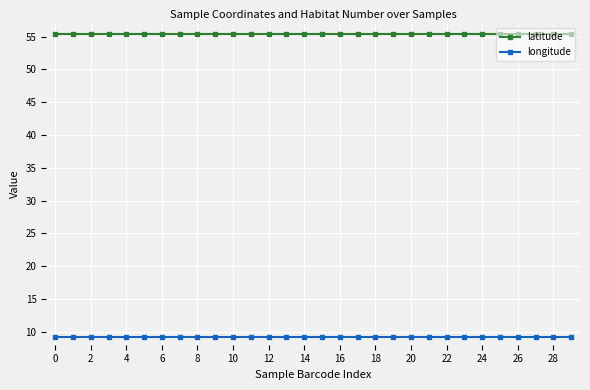

What is the minimum value for latitude?

55.5